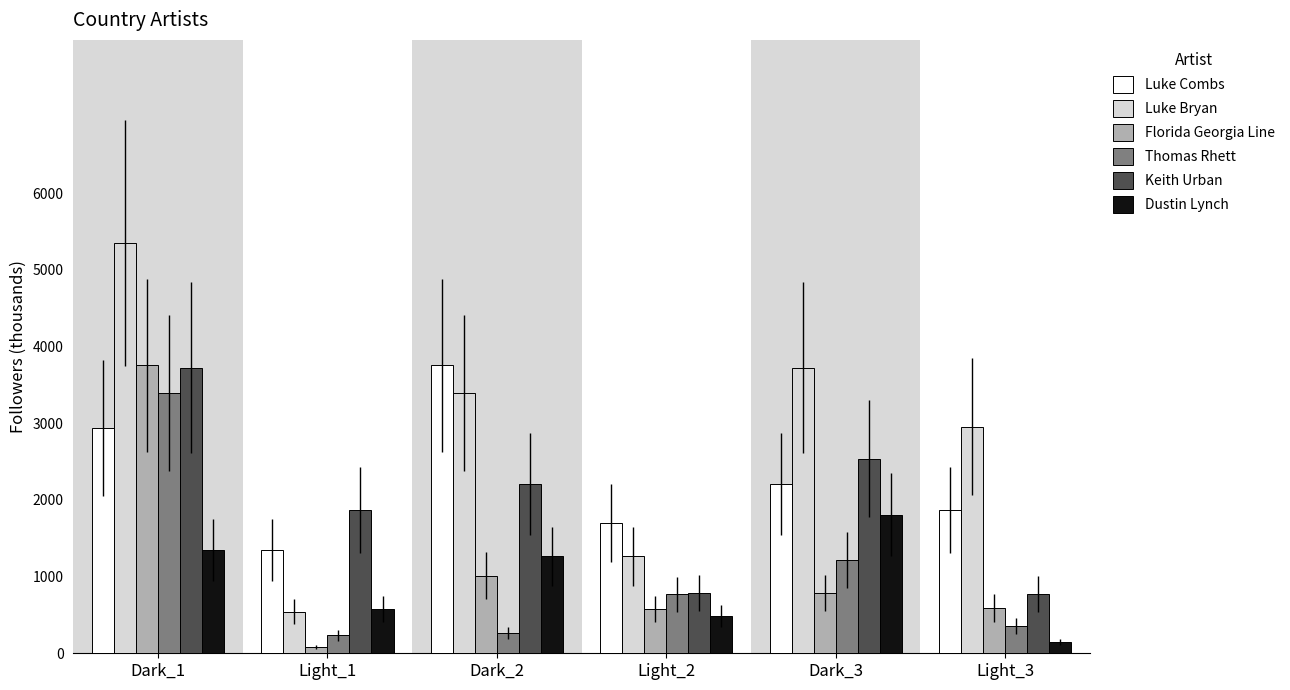

What is the total value across all series at Dark_2?

11890.0